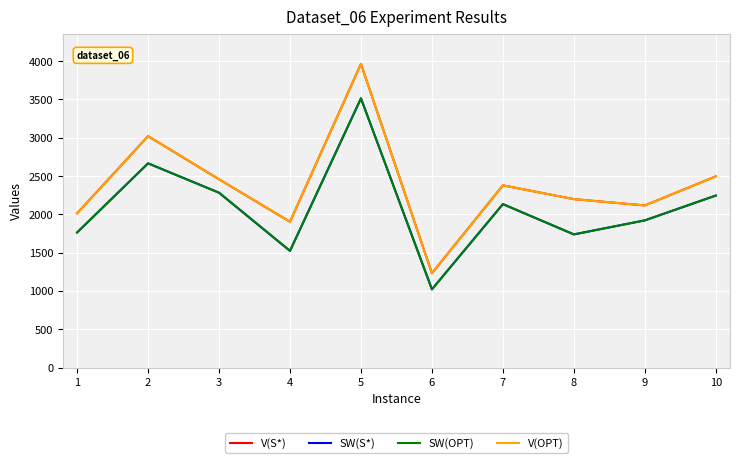

Where is the first local minimum for SW(S*)?

4